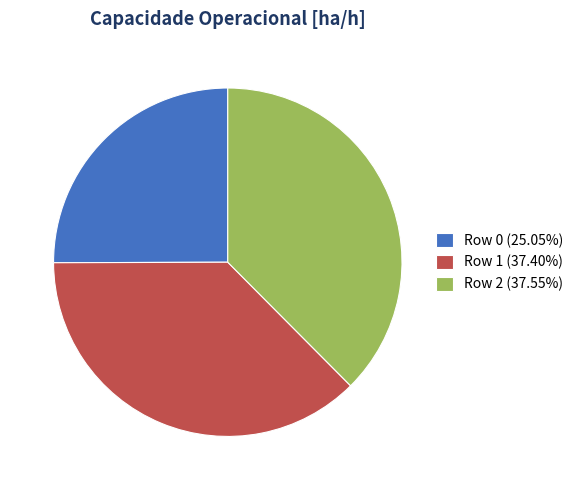

How many slices are in this pie chart?

3